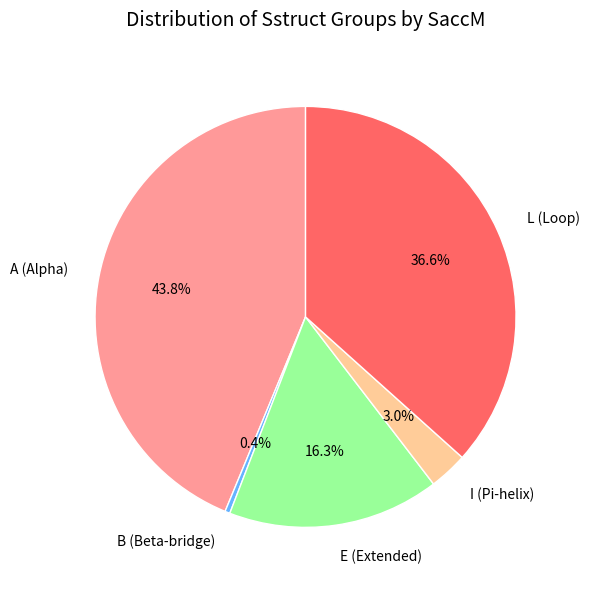

Rank the categories by value from highest to lowest.

A (Alpha), L (Loop), E (Extended), I (Pi-helix), B (Beta-bridge)